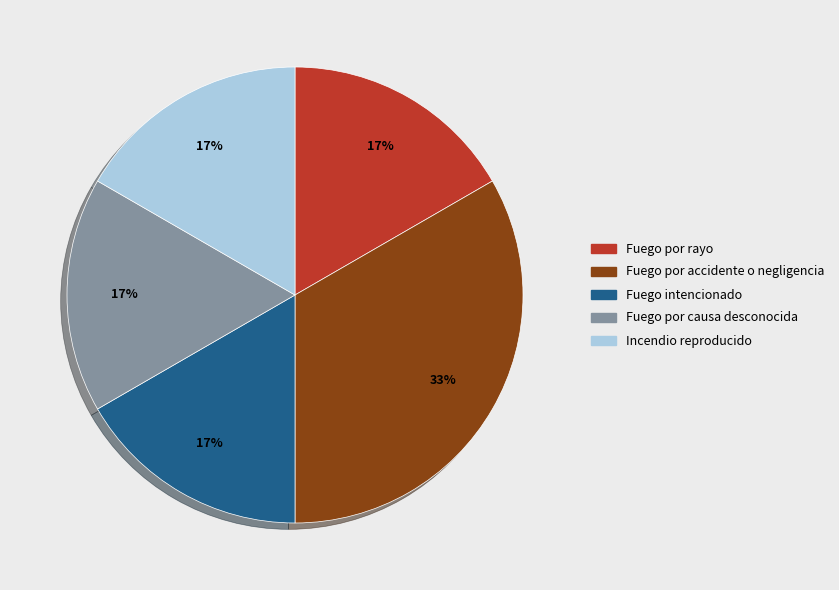

Is it true that Incendio reproducido is 12% of the pie?

False